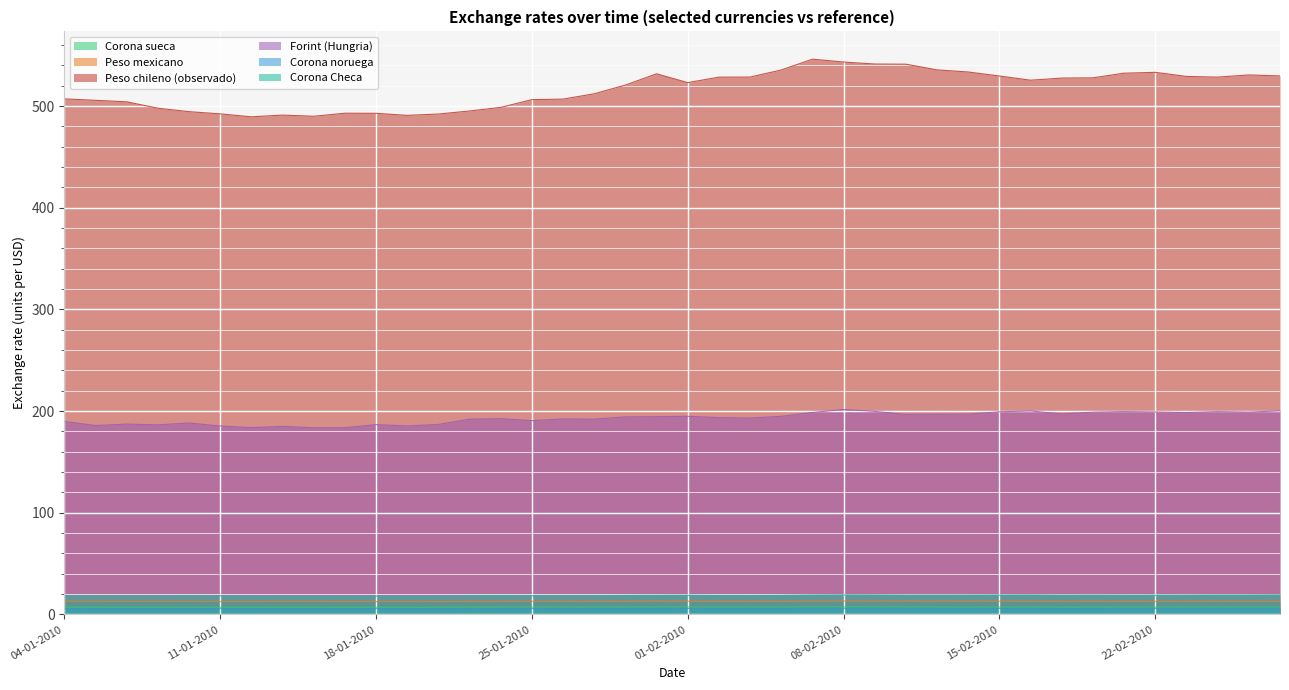

What is the value of the Peso chileno (observado) point at the 28th from the left?

541.2